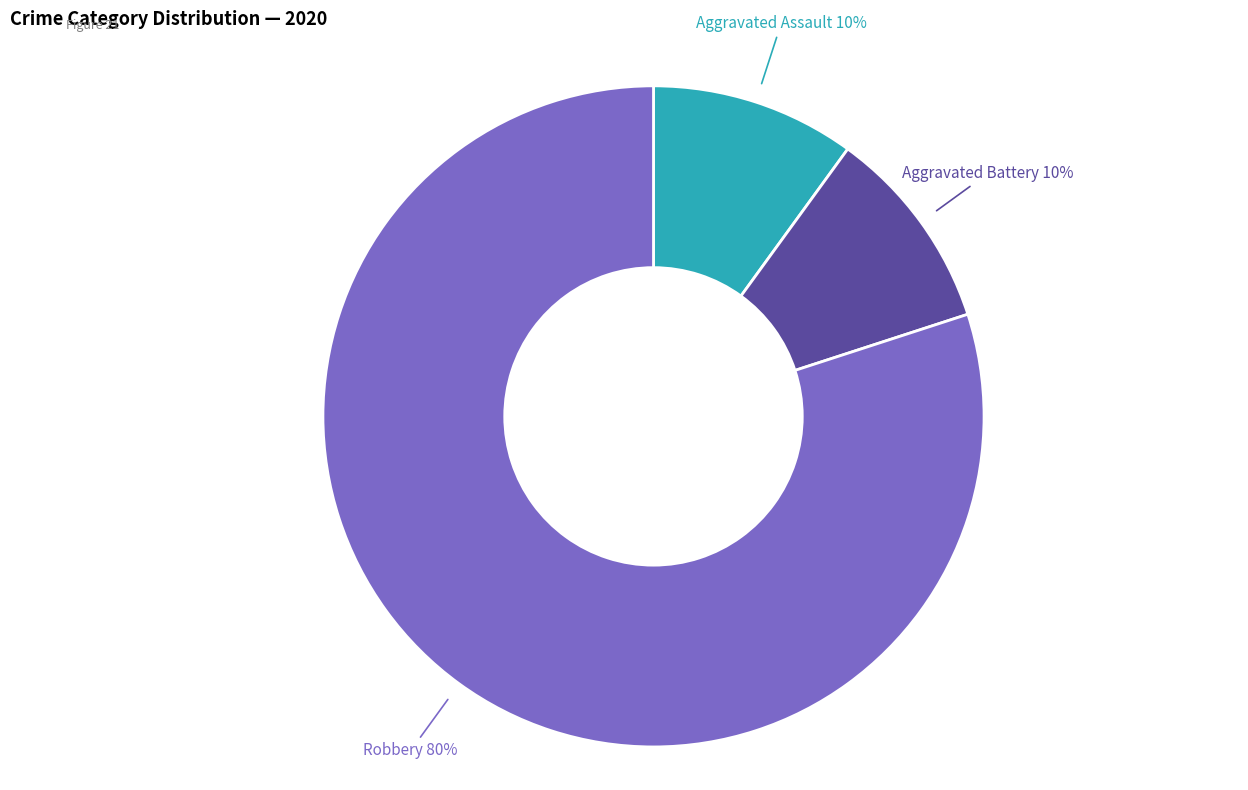

To the nearest percent, what is the difference between the largest and smallest slice percentages?

70%